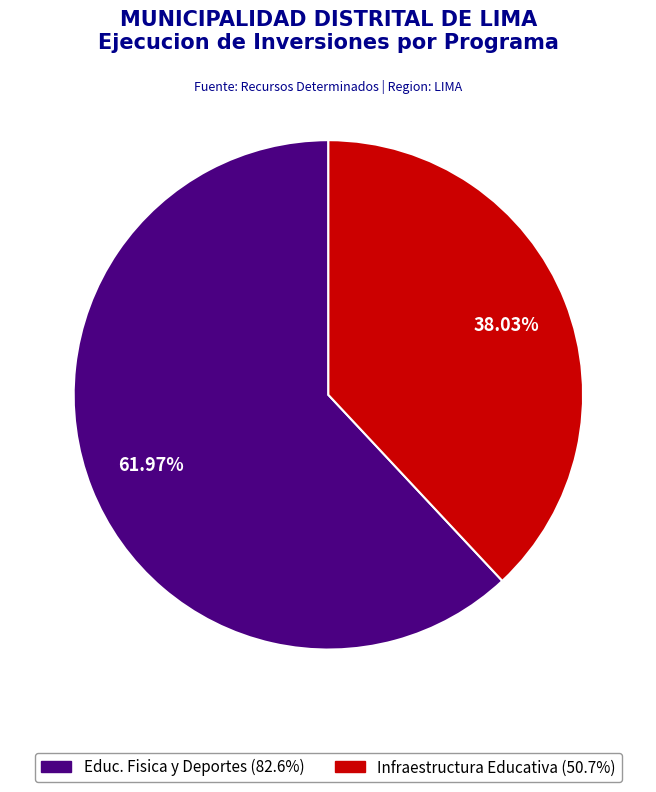

To the nearest percent, what is the difference between the largest and smallest slice percentages?

24%